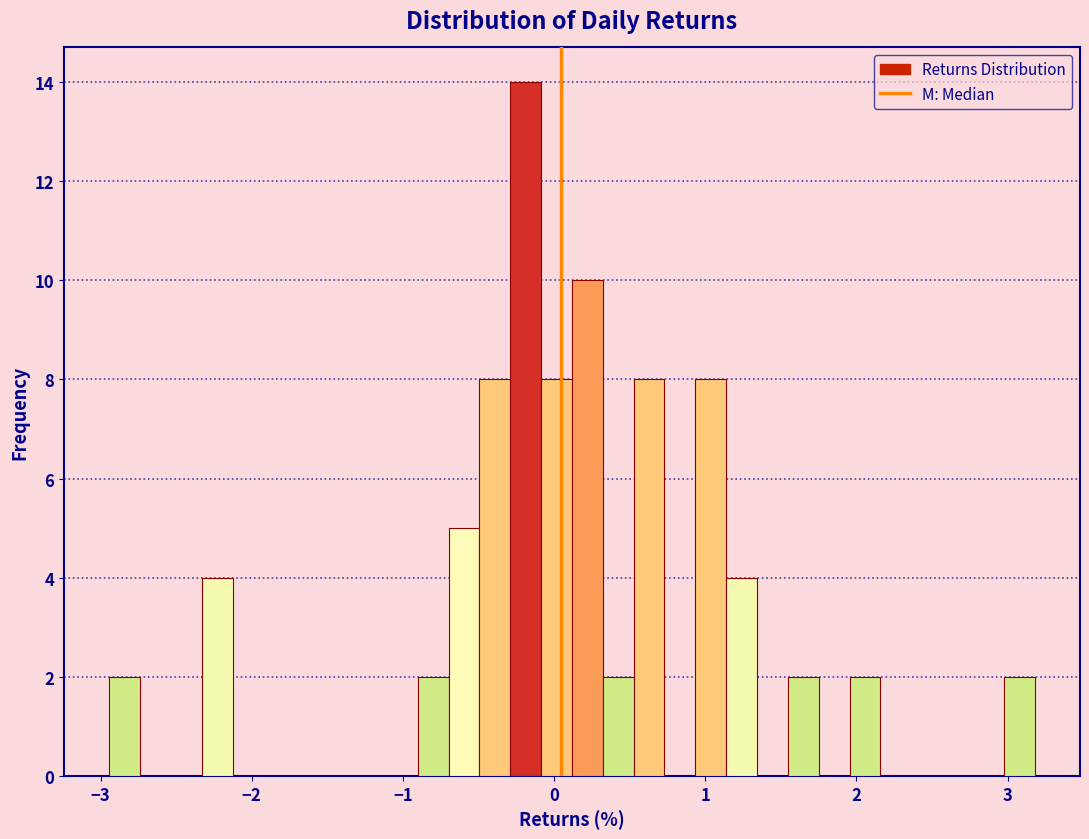

Around what value on the x-axis is the tallest bar? Give the approximate position of its centre, as read against the axis.

-0.2